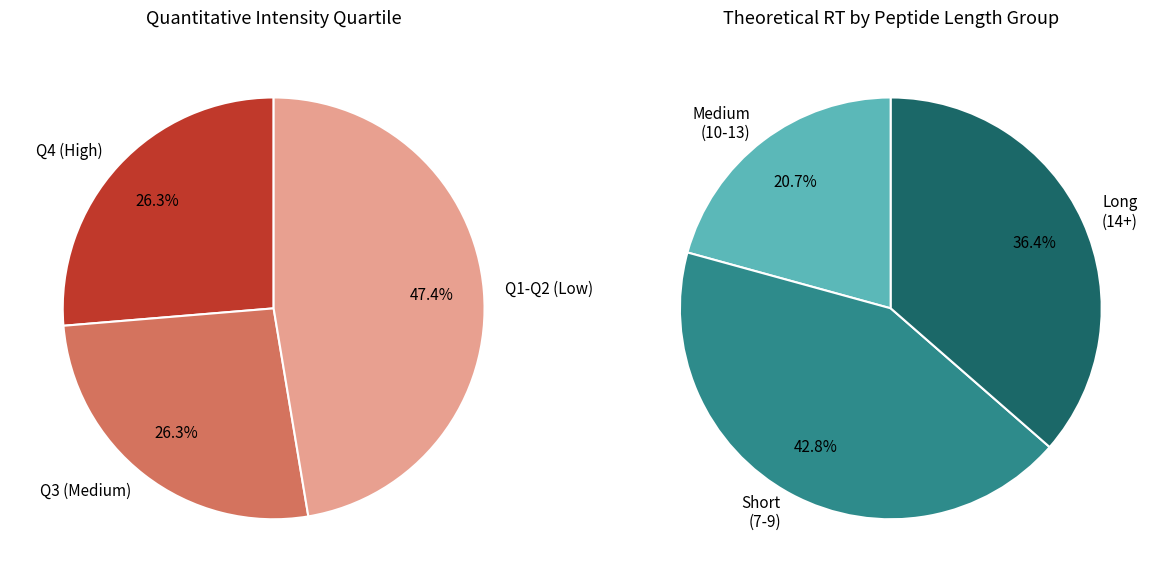

Is 15 the majority of the pie?

No